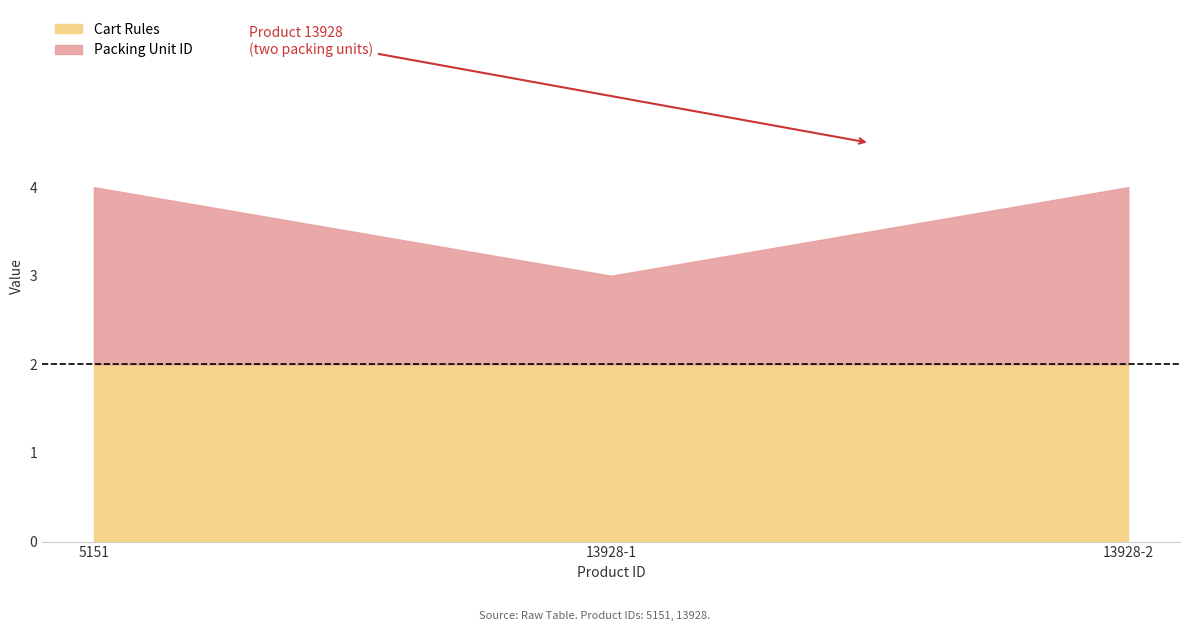

Which has a higher value, 13928-2 or 13928-1?

13928-2